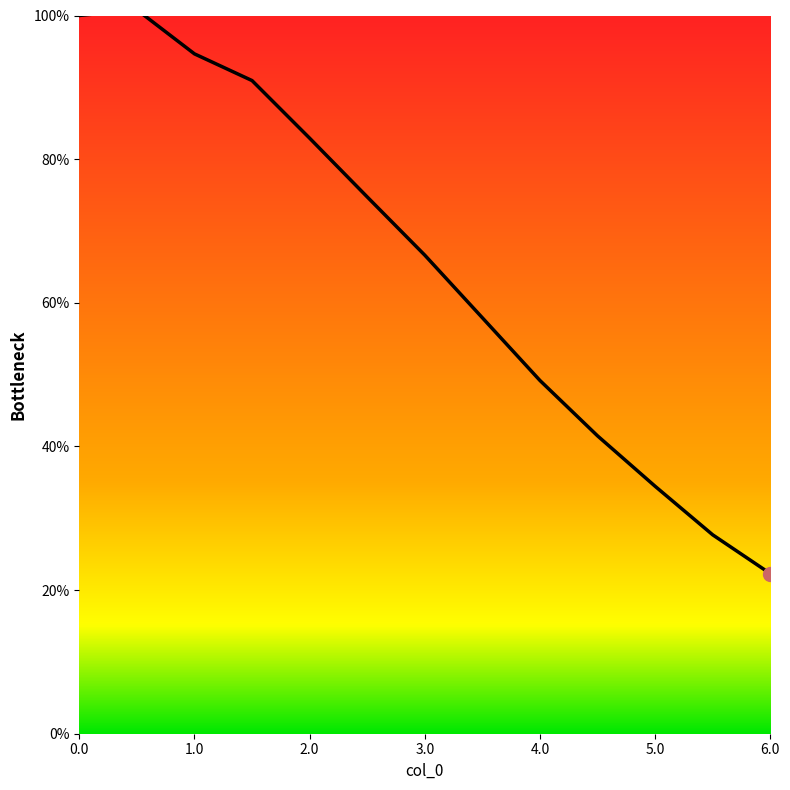

How many lines are shown in the chart?

1